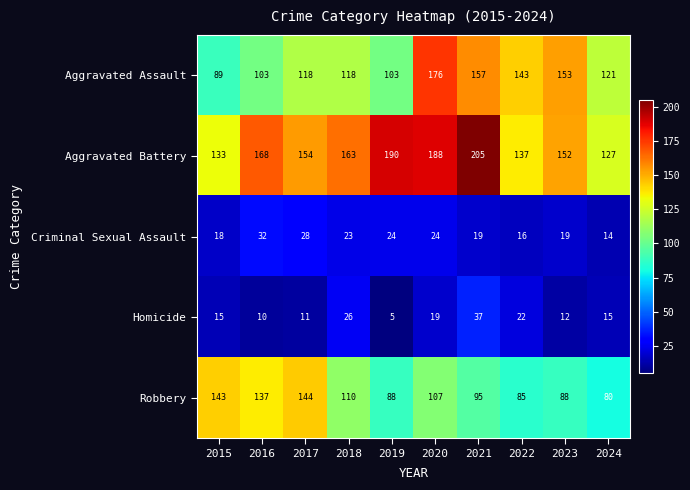

Rank the series at 2021 from highest to lowest value.

Aggravated Battery, Aggravated Assault, Robbery, Homicide, Criminal Sexual Assault